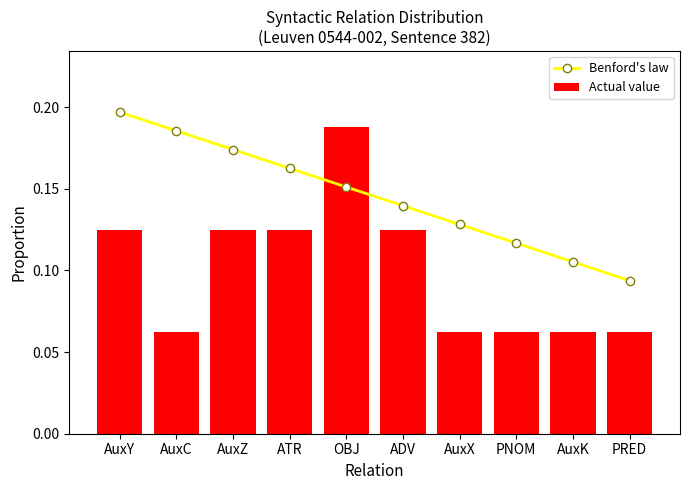

What is the label of the 7th bar from the right?

ATR